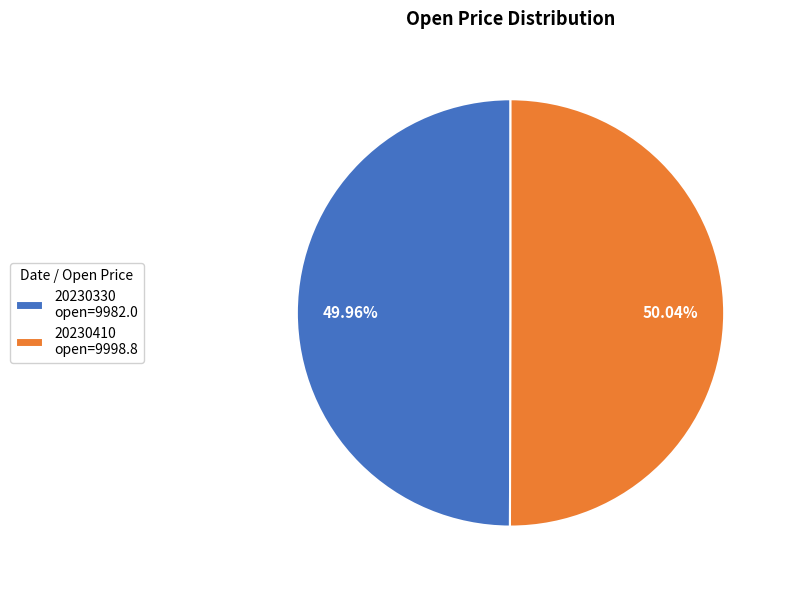

To the nearest percent, what percentage of the pie is 20230410?

50%